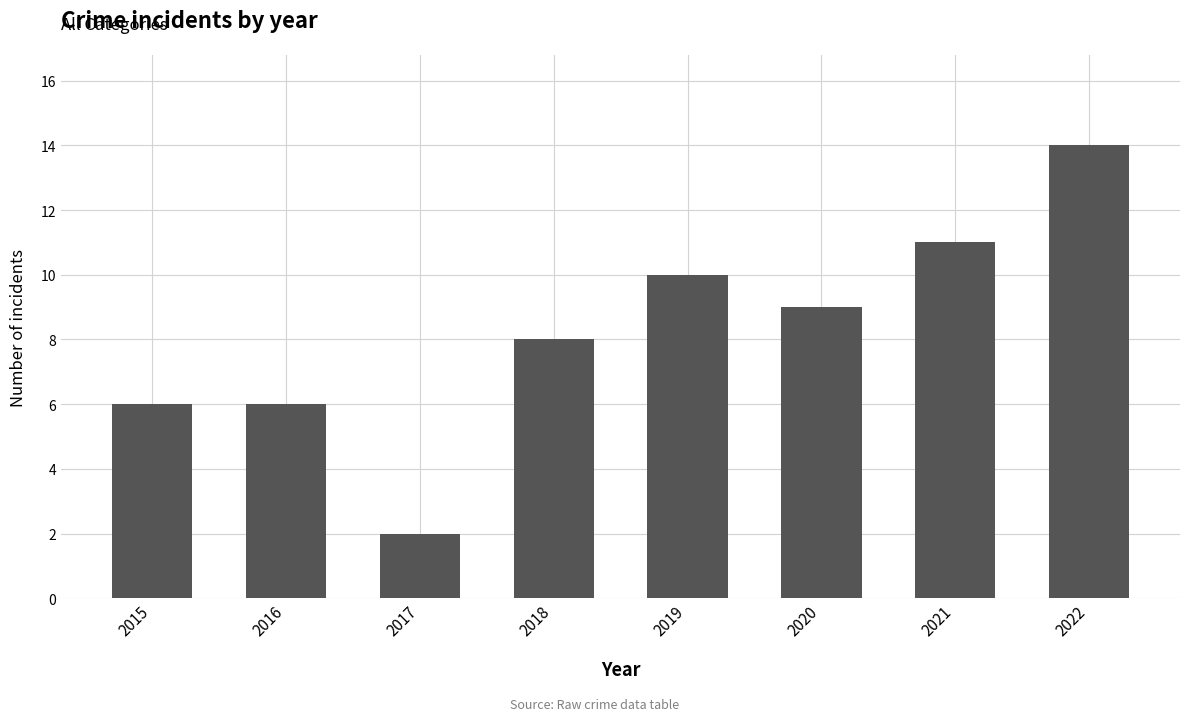

At which label does the data first exceed 9?

2019